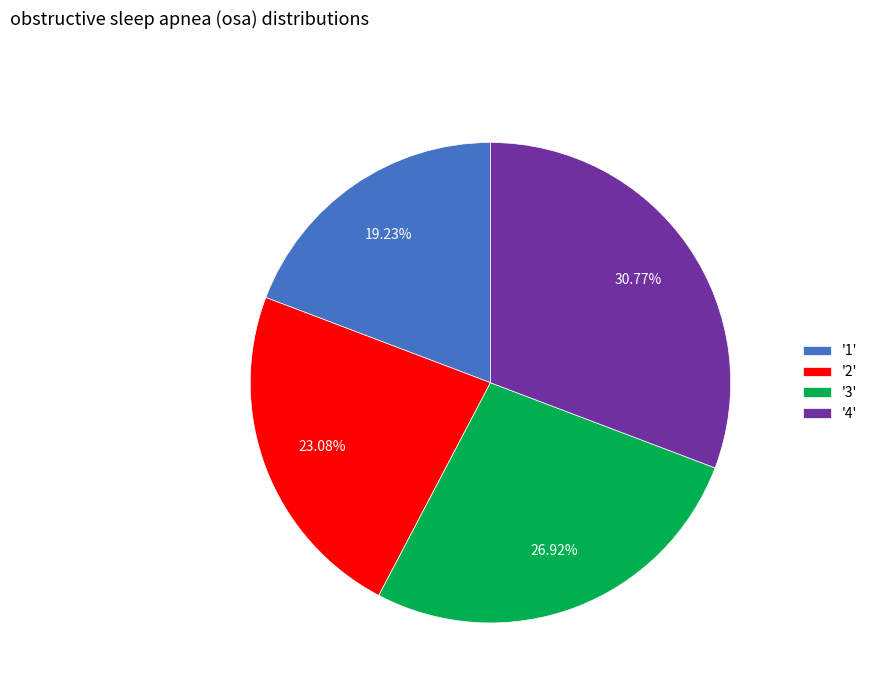

Does any single category account for the majority?

No